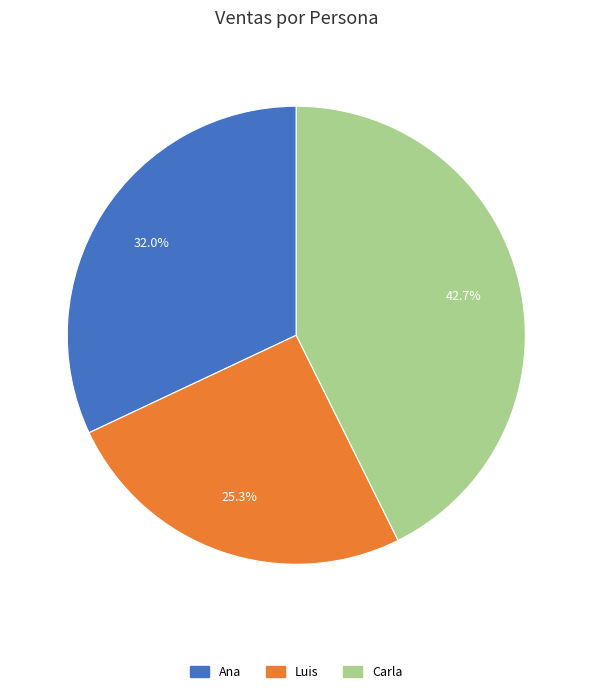

How many slices are in this pie chart?

3